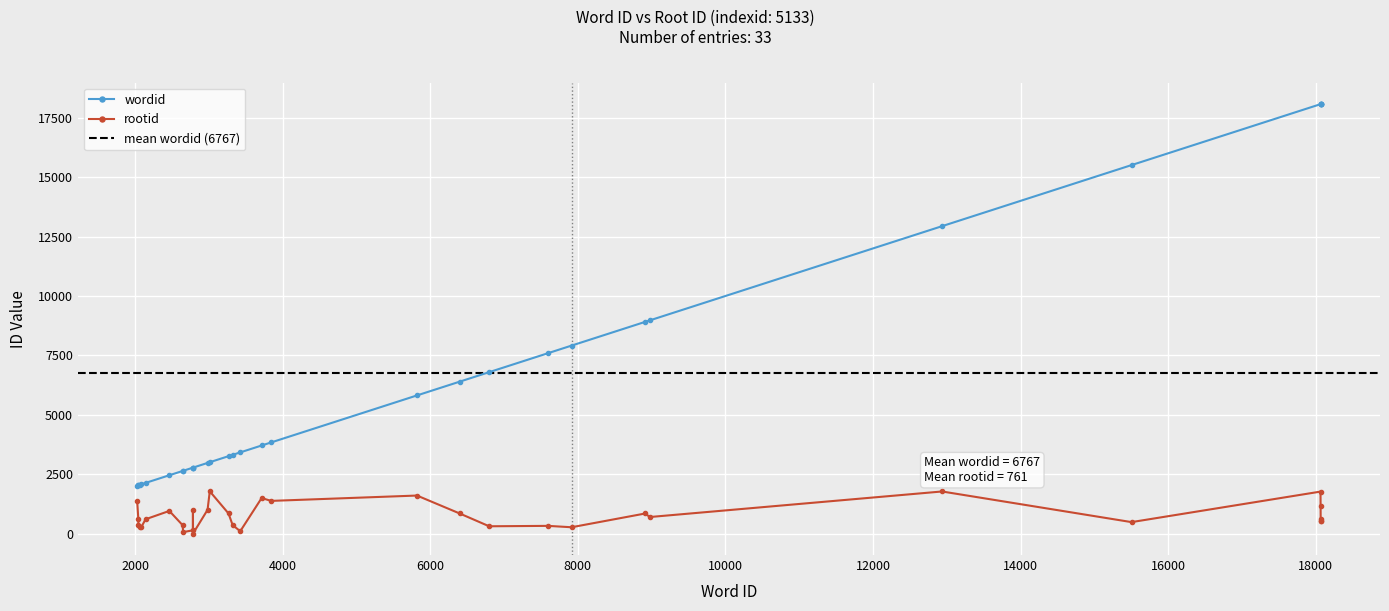

What are all the series names shown in the legend?

wordid, rootid